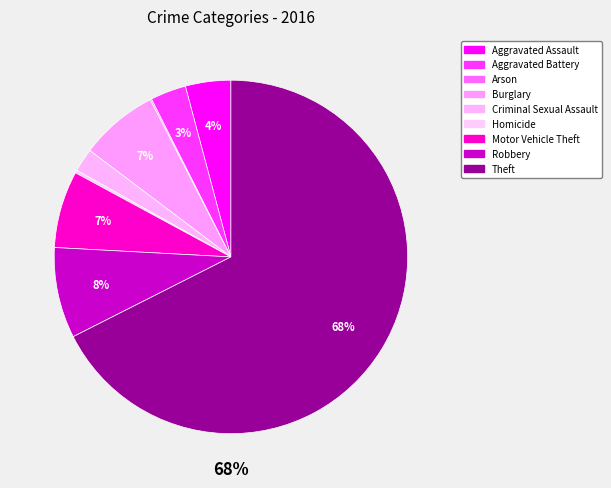

Is there a majority slice in this chart?

Yes